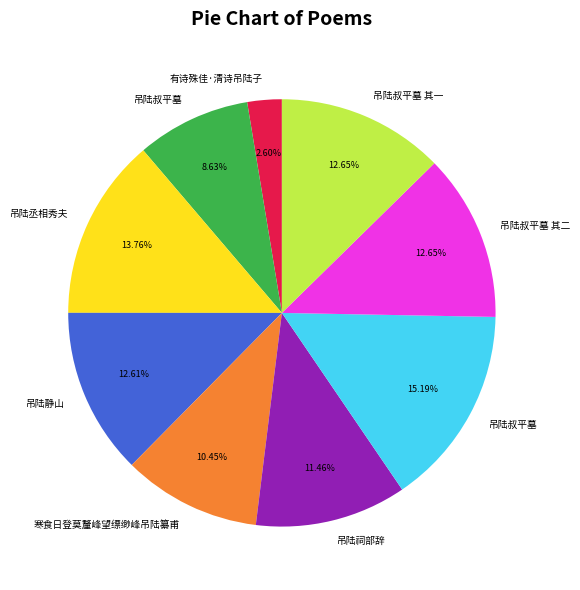

Does any single category account for the majority?

No